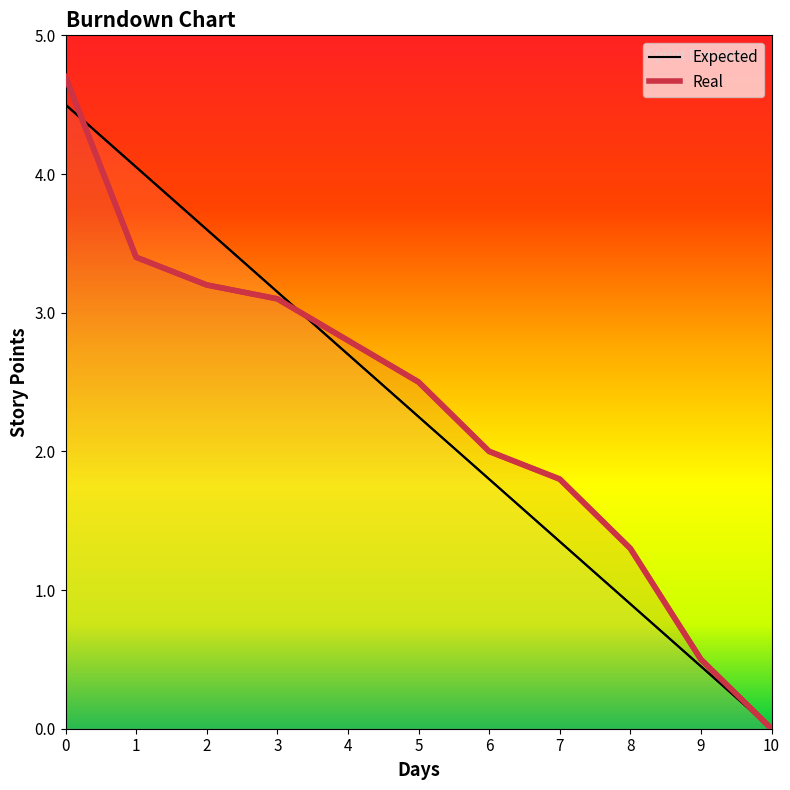

Where is Real line nearest to the value 2?

6